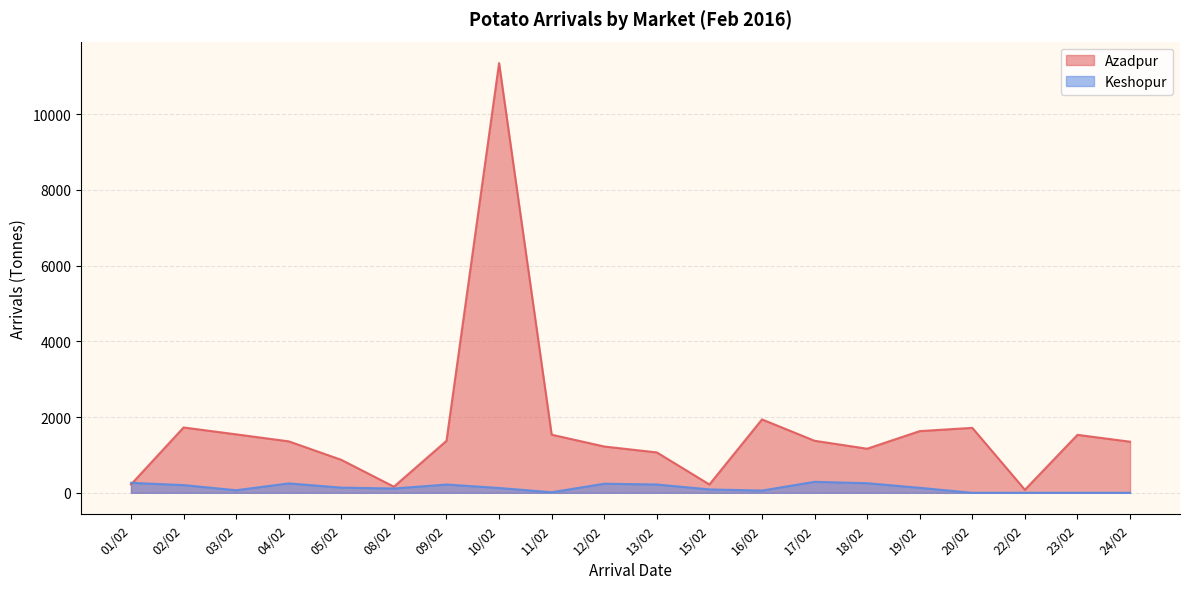

True or false: Keshopur and Azadpur cross at least once.

True